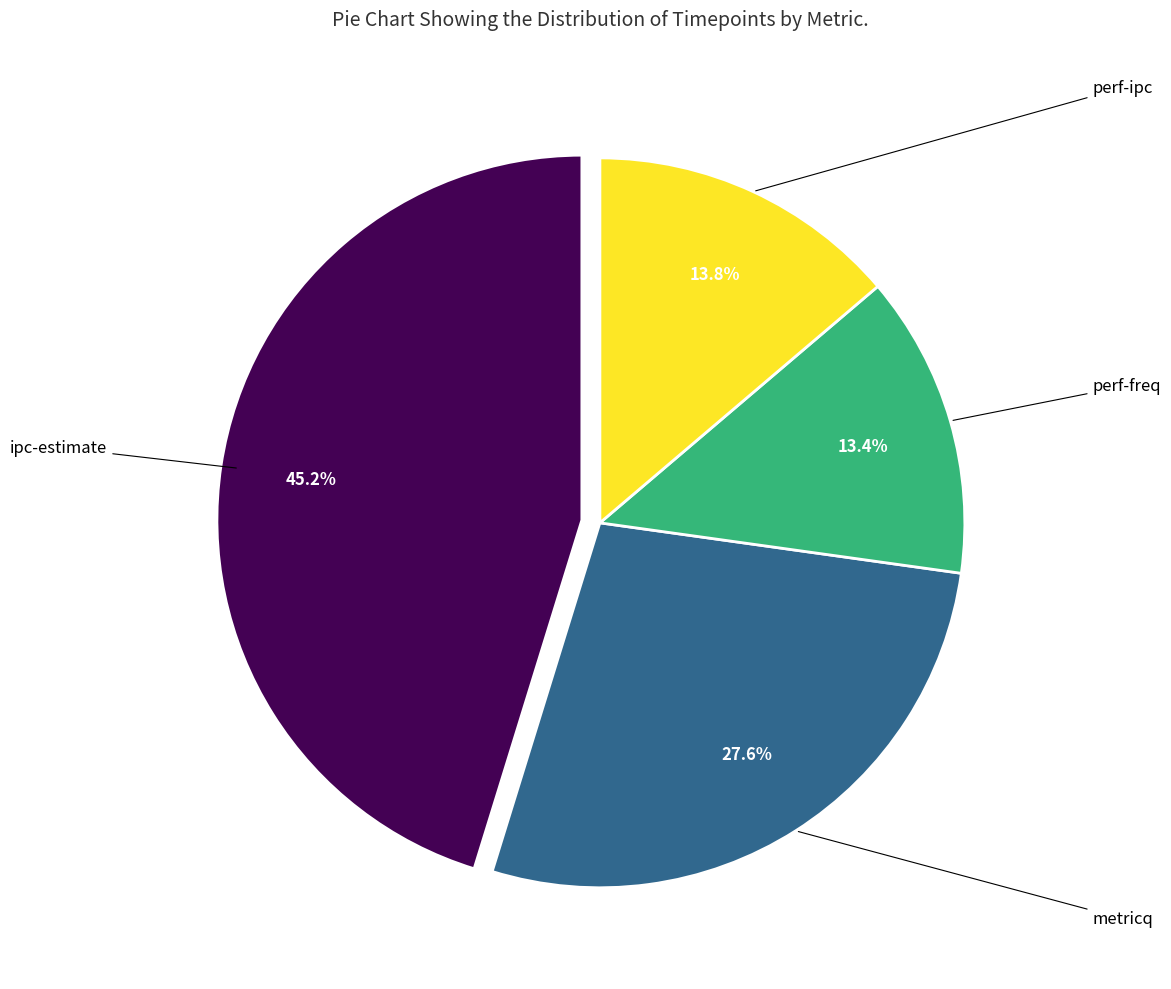

Is there a majority slice in this chart?

No